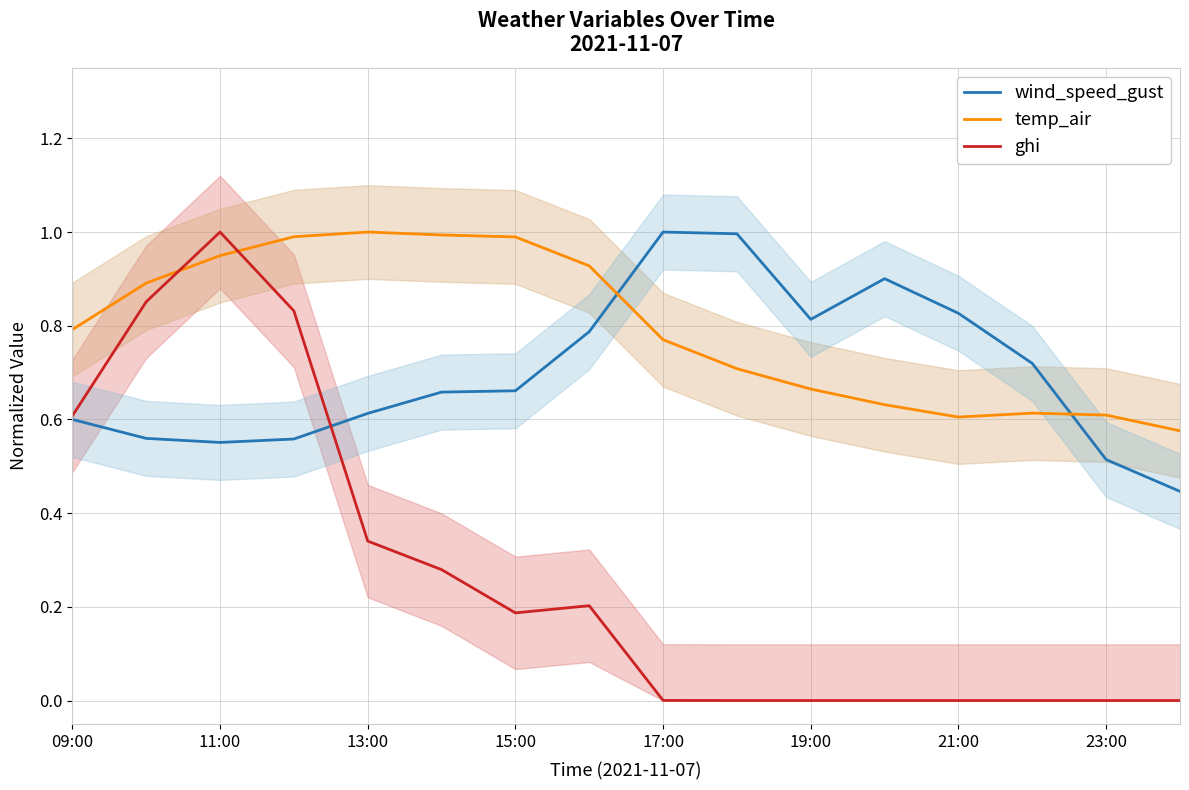

At which label does ghi reach its peak?

11:00